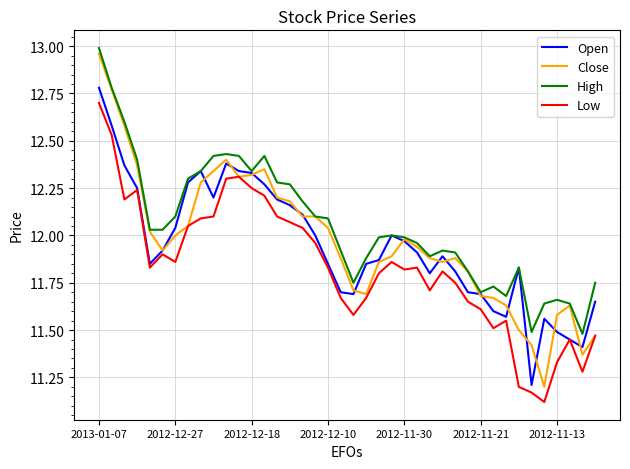

What is the smallest value displayed?

11.1